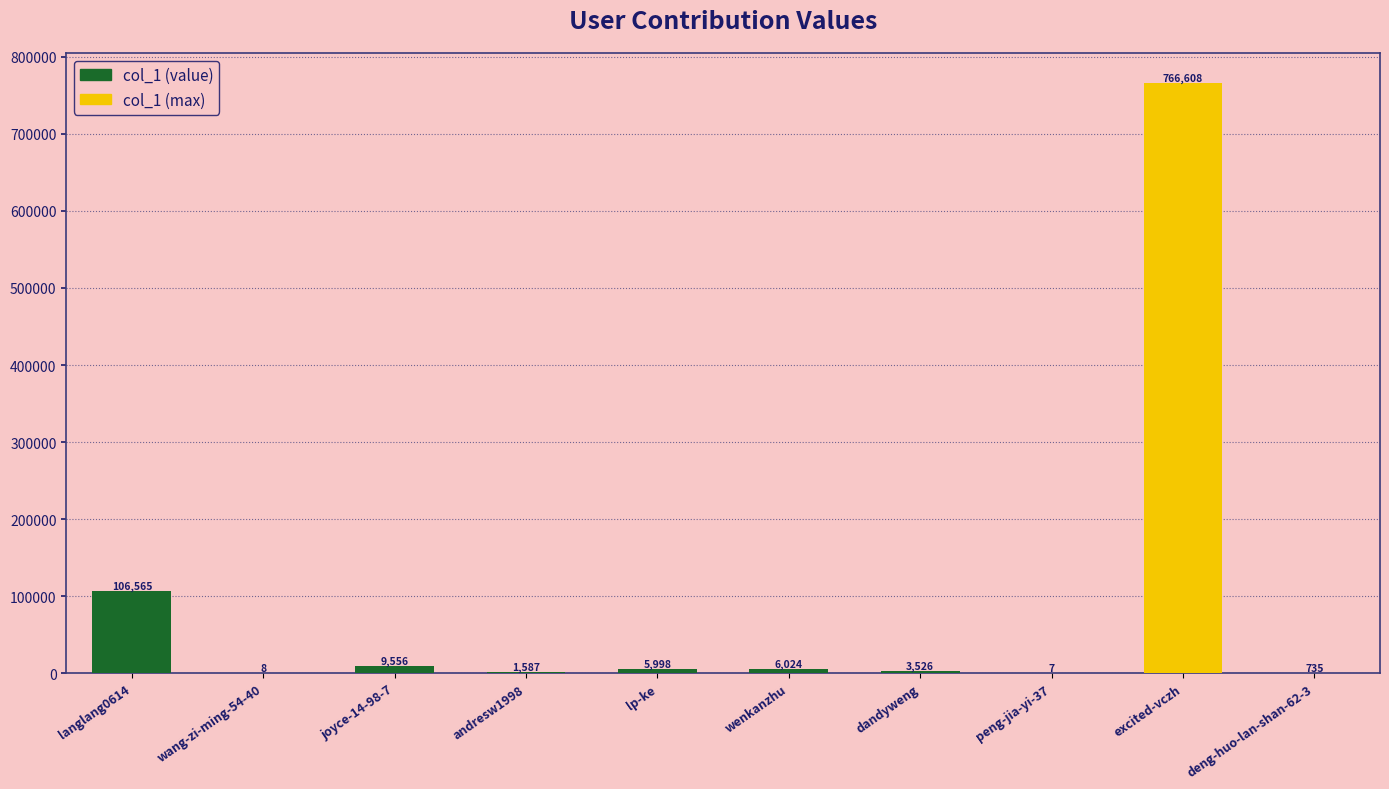

Which has a higher value, dandyweng or langlang0614?

langlang0614